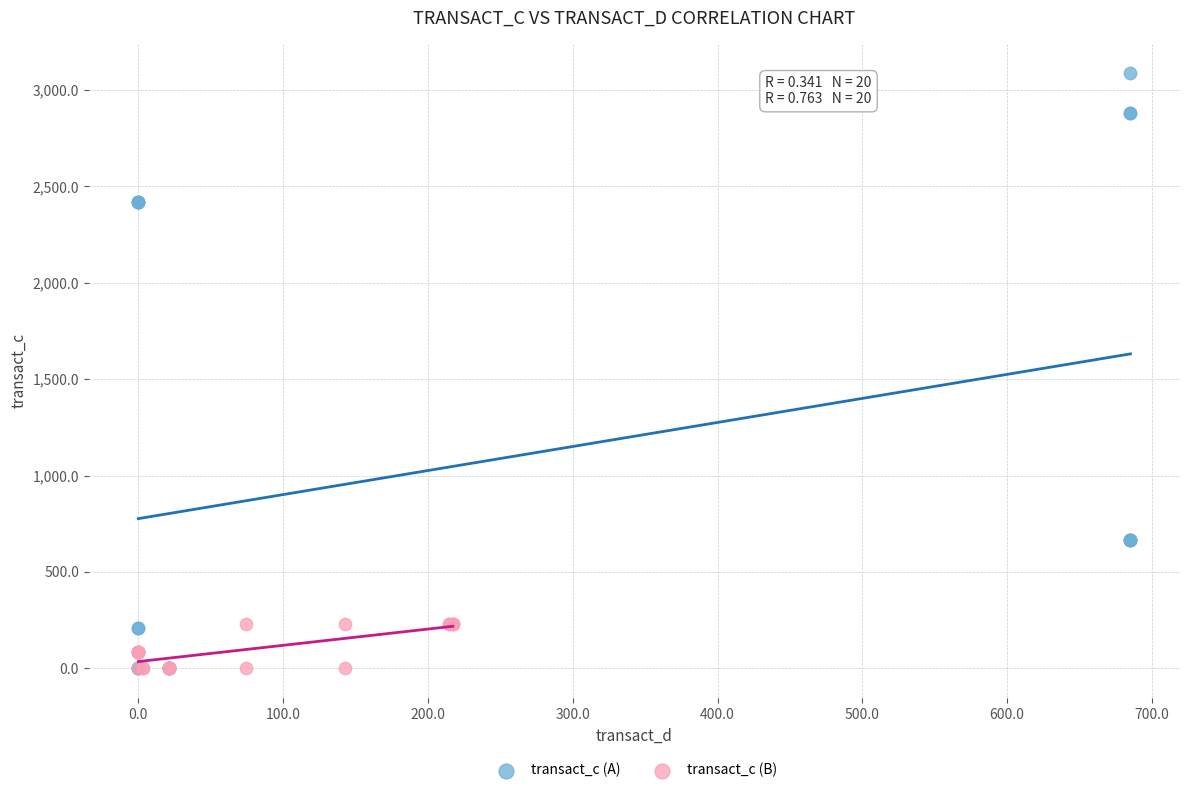

Which series has the widest spread of Y values?

transact_c (A)